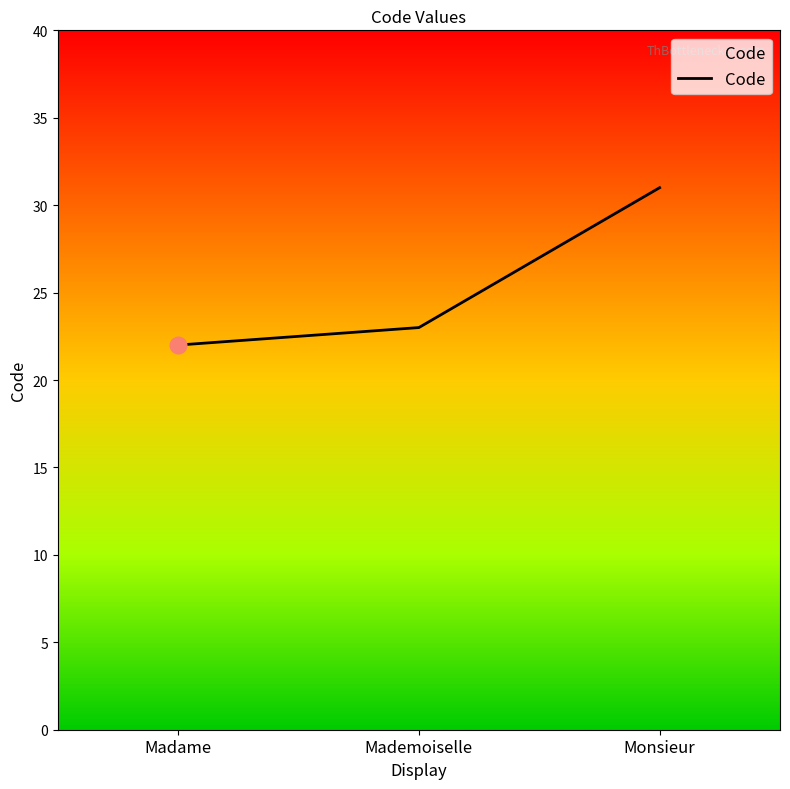

Read the value at Mademoiselle.

23